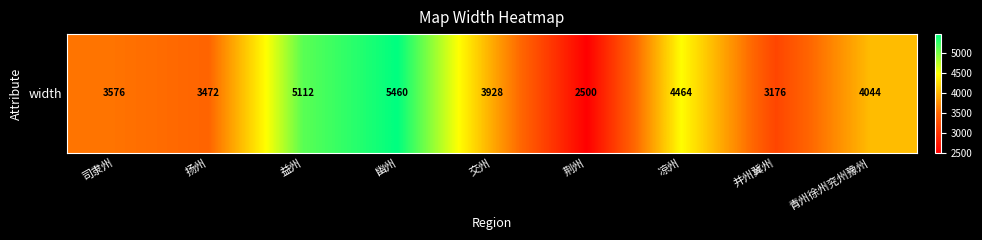

What is the sum of all values?

35732